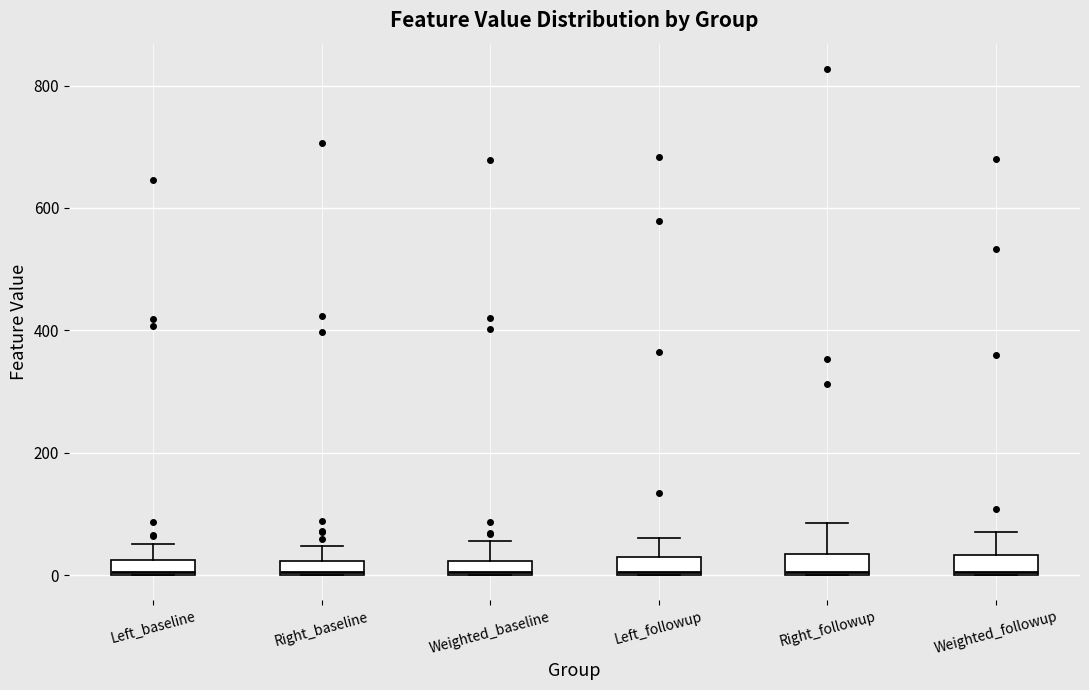

Where does the upper whisker of the box for Left_followup end on the y-axis? The values are not printed on the chart, so give them approximately, as read against the axis.

60